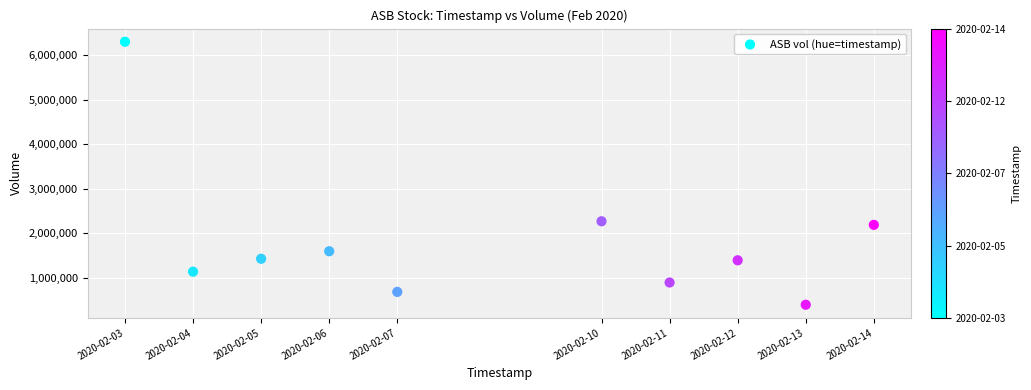

What is the range of X values (max minus min)?

950400